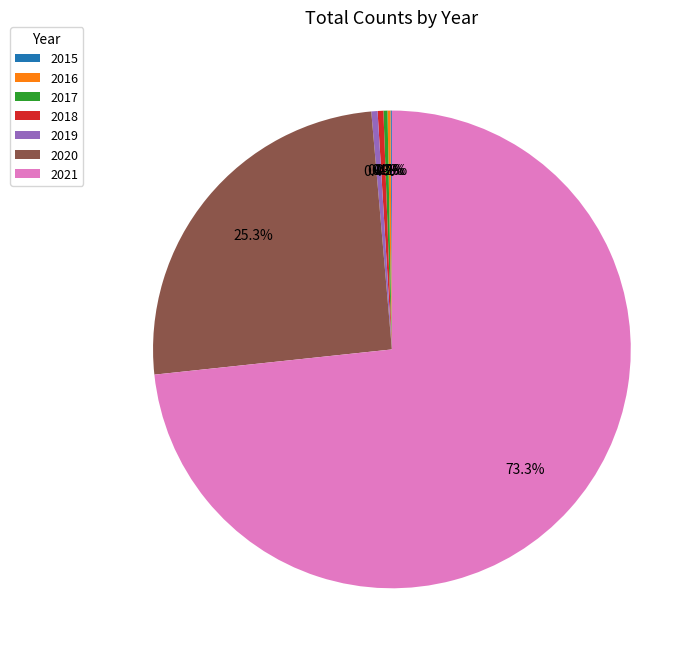

To the nearest percent, what is the difference between the largest and smallest slice percentages?

73%